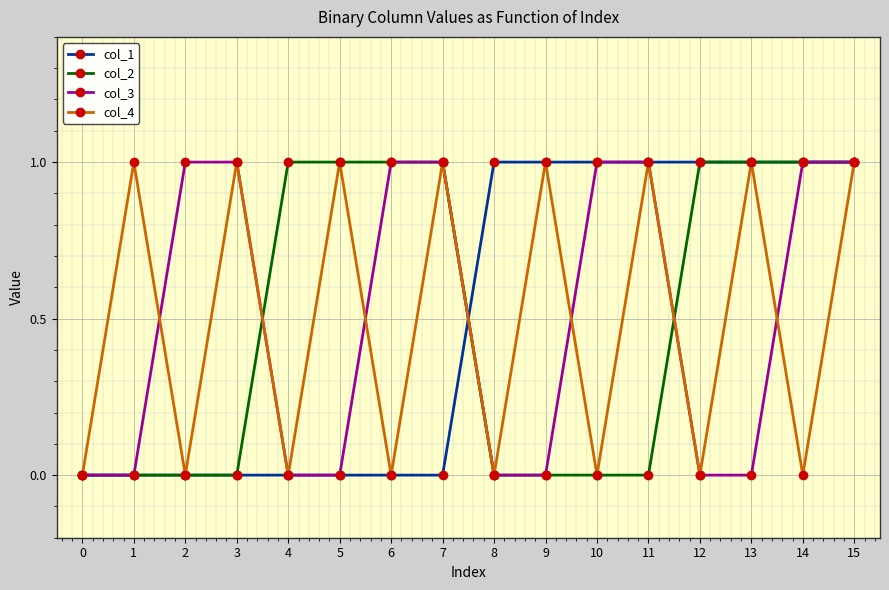

Is the value of col_2 at 2 greater than the value of col_1 at 15?

No